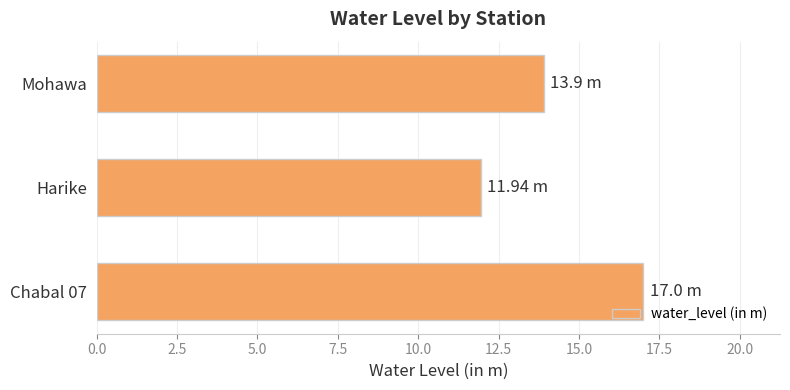

What is the sum of all values?

42.8